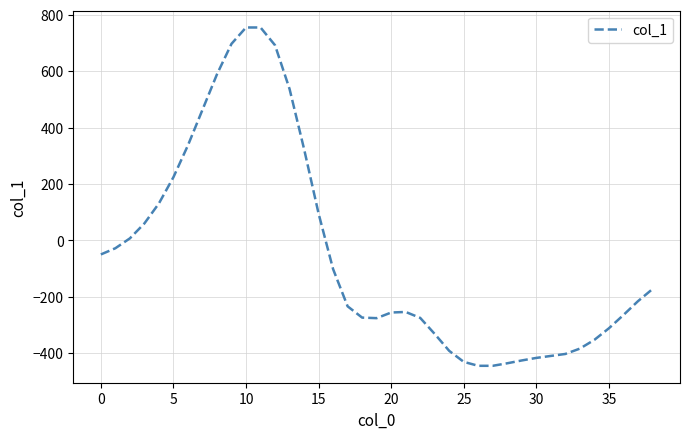

What is the maximum value shown in the chart?

755